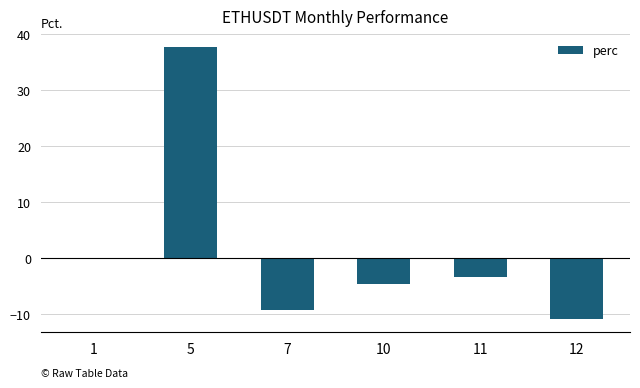

Reading left to right, what are all the values shown in this chart?

0.1	37.8	-9.2	-4.5	-3.4	-10.8